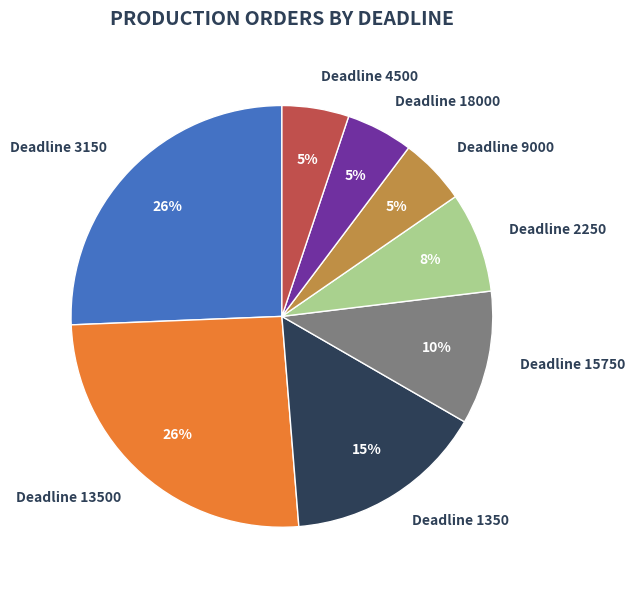

Is it true that Deadline 2250 is 8% of the pie?

True